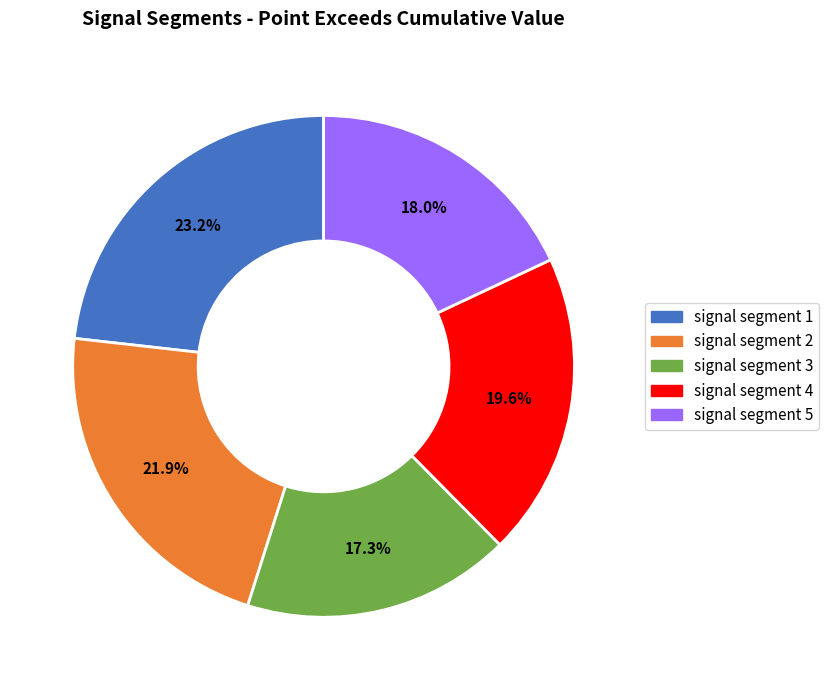

How many segments does this pie chart have?

5